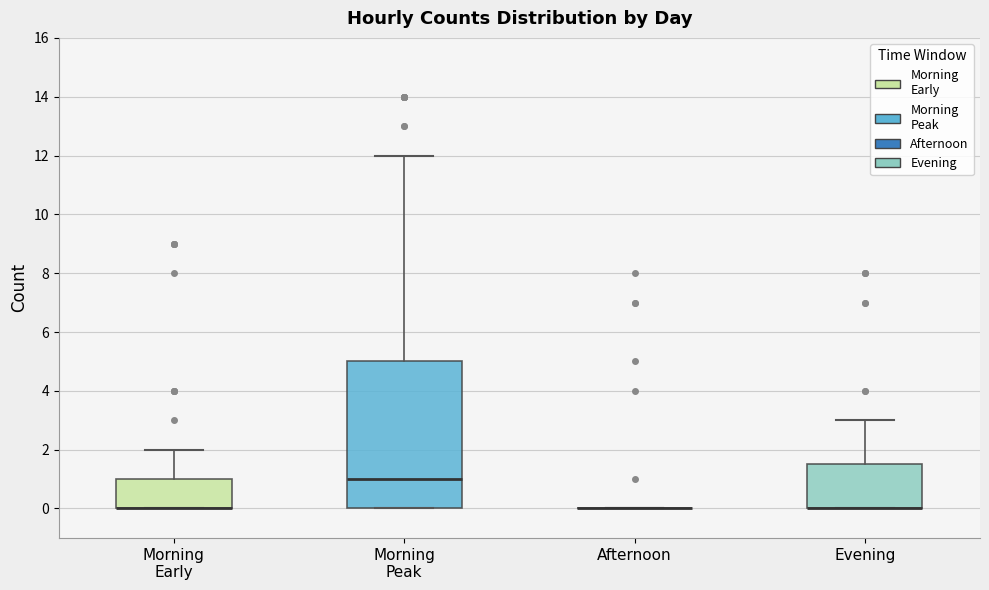

Reading left to right, transcribe this box plot: for each box, give where its median line is, the range the box spans, and where its two whiskers end, as read against the y-axis. The values are not printed on the chart, so give them approximately, as read against the axis.

Morning Early: median 0.0 (drawn on the box's lower edge), box 0.0 to 1.0, whiskers 0.0 to 2.0
Morning Peak: median 1.0, box 0.0 to 5.0, whiskers 0.0 to 12.0
Afternoon: box collapsed to a line at 0.0, whiskers 0.0 to 0.0
Evening: median 0.0 (drawn on the box's lower edge), box 0.0 to 1.6, whiskers 0.0 to 3.0